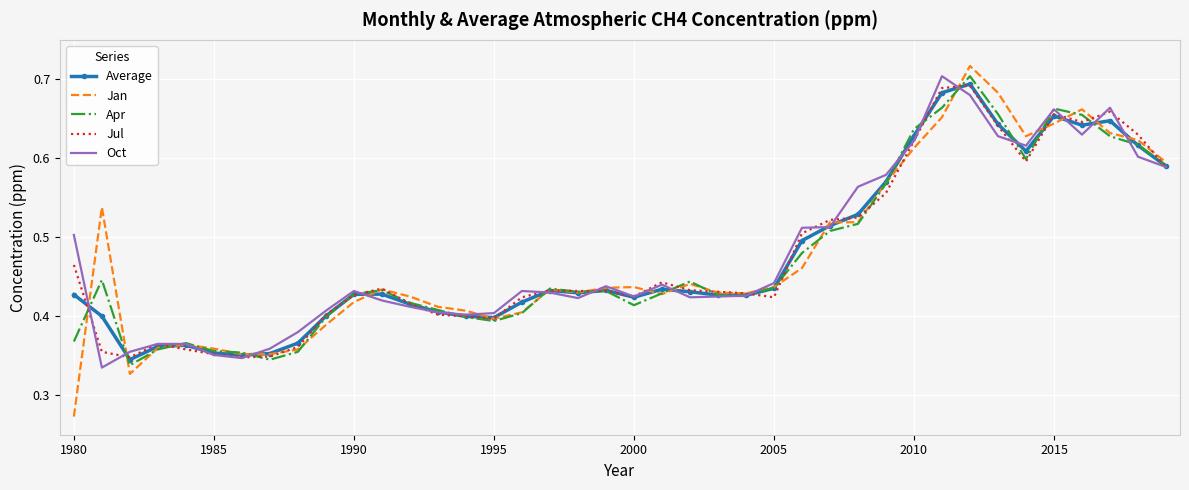

Which series has the largest range (max minus min)?

Jan